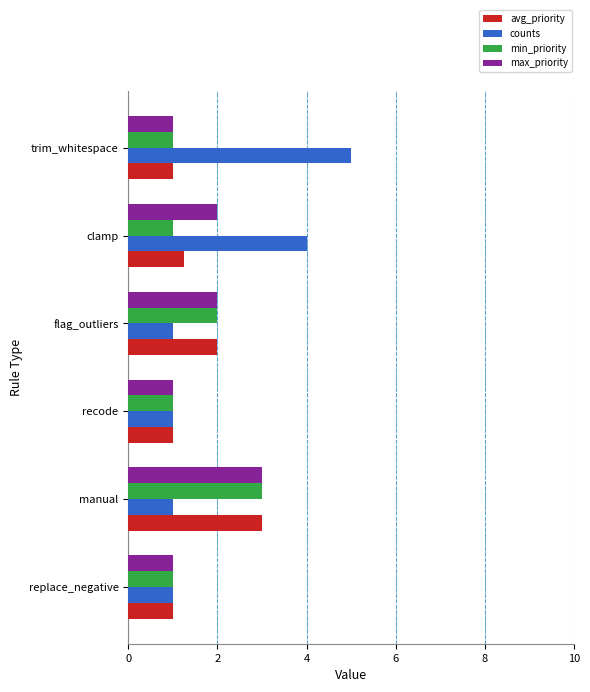

What is the total value across all series at replace_negative?

4.0